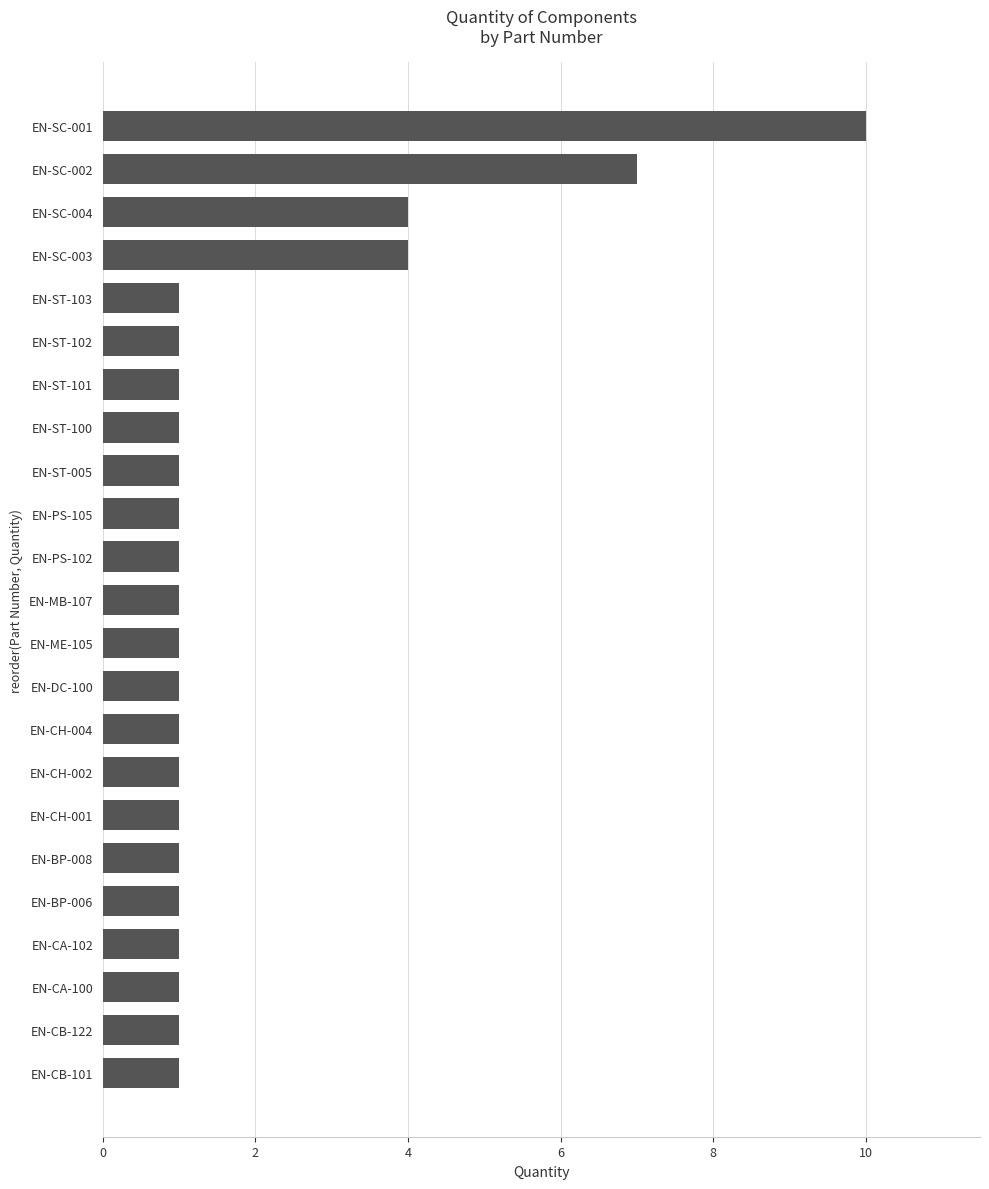

Reading bottom to top, extract all data points from this chart.

1	1	1	1	1	1	1	1	1	1	1	1	1	1	1	1	1	1	1	4	4	7	10